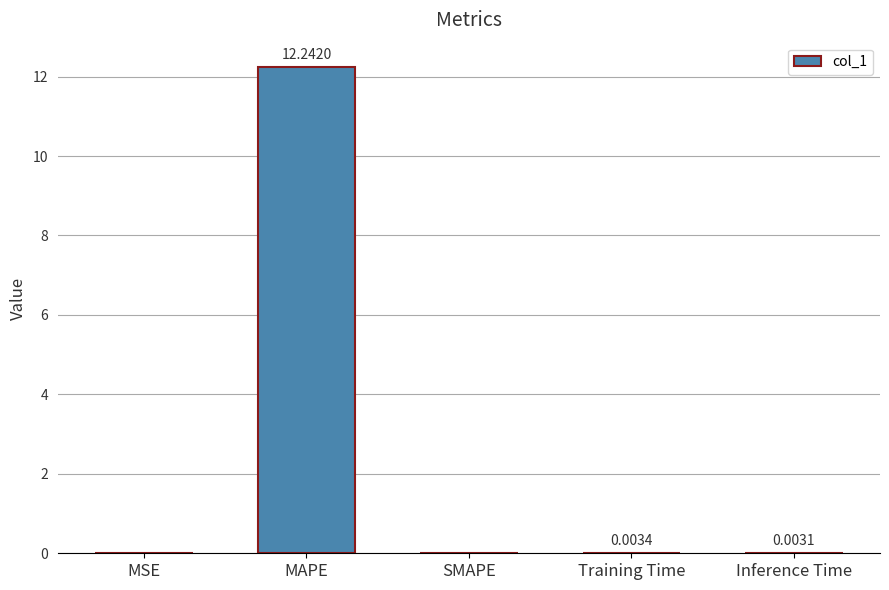

What is the change in value from MAPE to Training Time?

-12.2